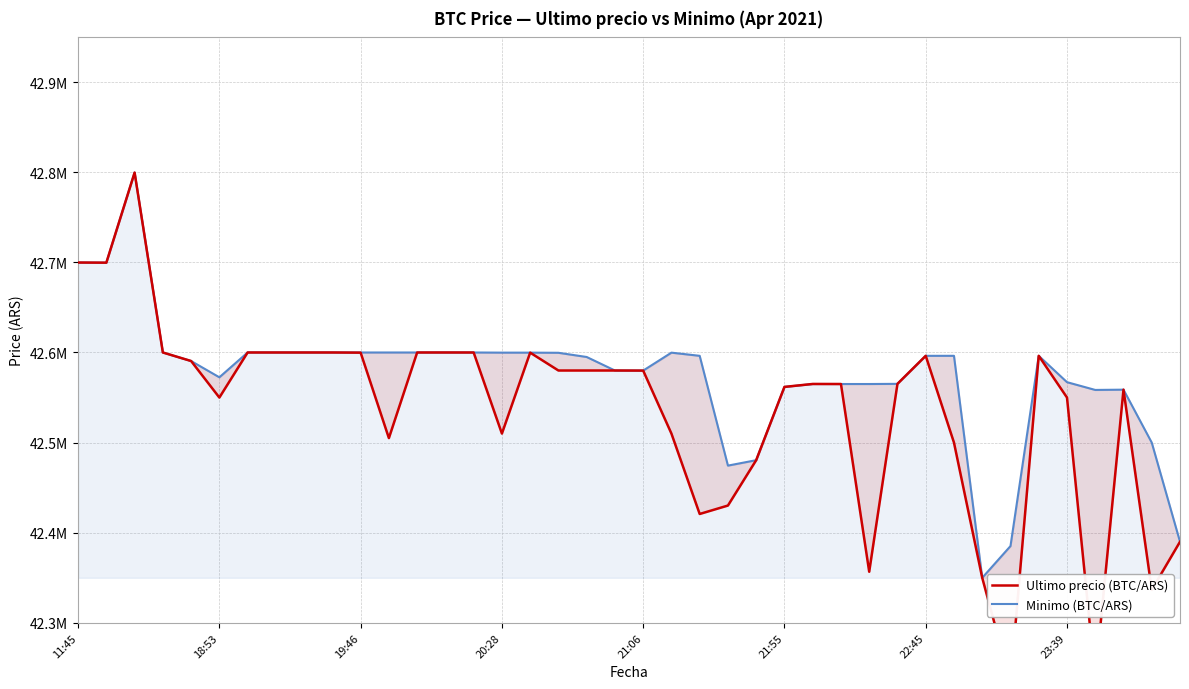

What are all the series names shown in the legend?

Ultimo precio (BTC/ARS), Minimo (BTC/ARS)